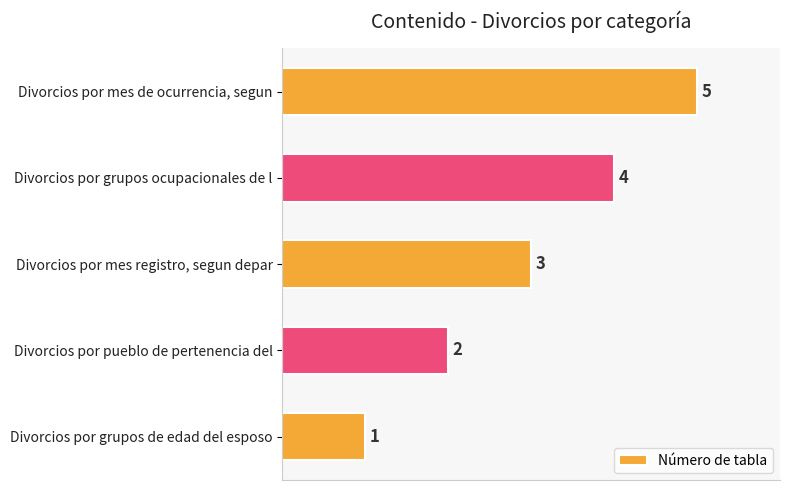

Rank the categories by value from highest to lowest.

Divorcios por mes de ocurrencia, segun, Divorcios por grupos ocupacionales de l, Divorcios por mes registro, segun depar, Divorcios por pueblo de pertenencia del, Divorcios por grupos de edad del esposo